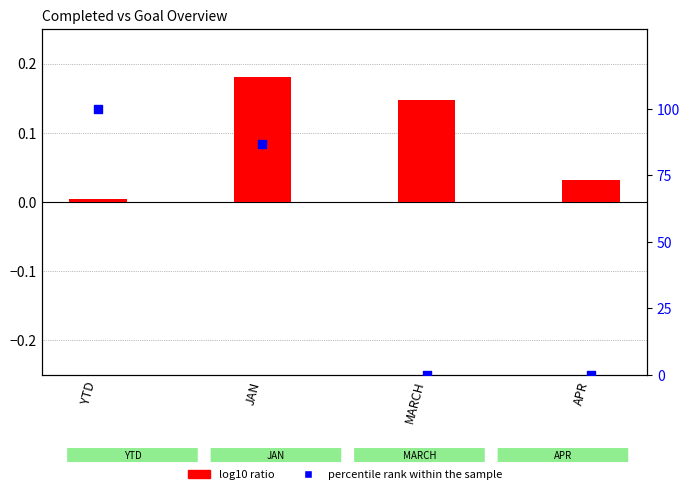

Is the value of percentile rank within the sample at APR greater than the value of log10 ratio at JAN?

No